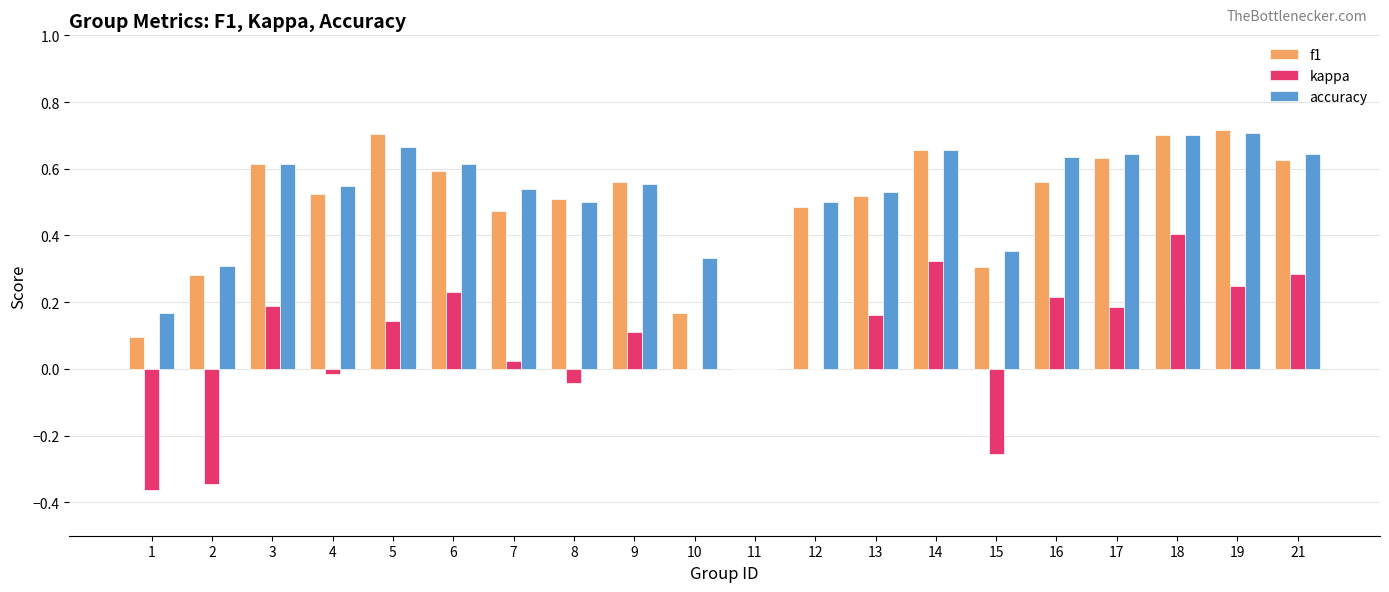

How many data points does each series have?

20